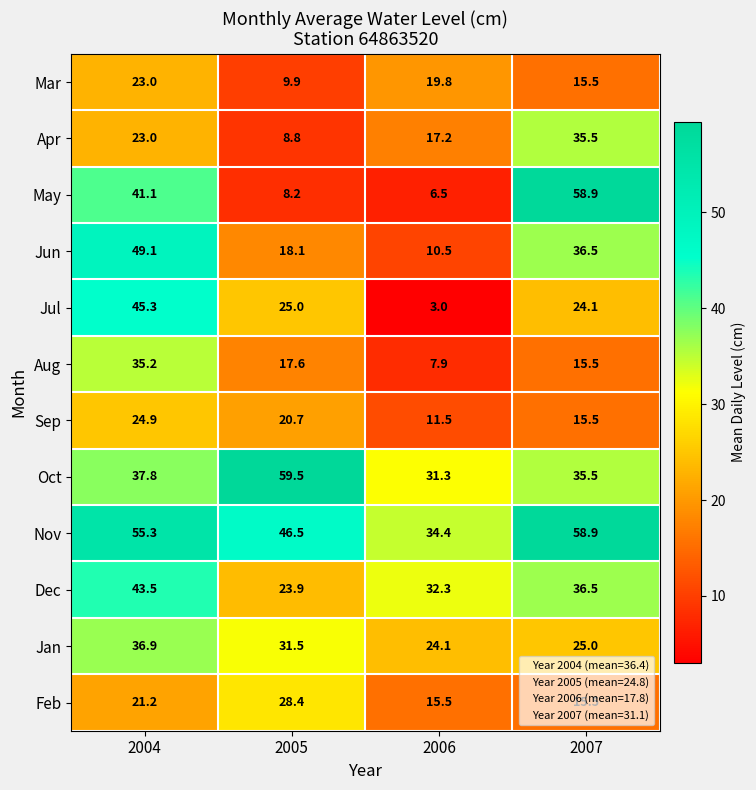

What is the approximate value of Jan at 2005?

31.5